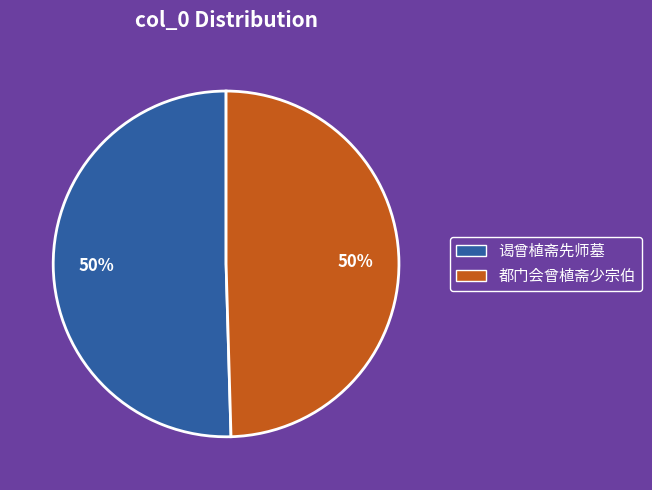

Approximately how many times larger is the value at 谒曾植斋先师墓 compared to 都门会曾植斋少宗伯?

1.0